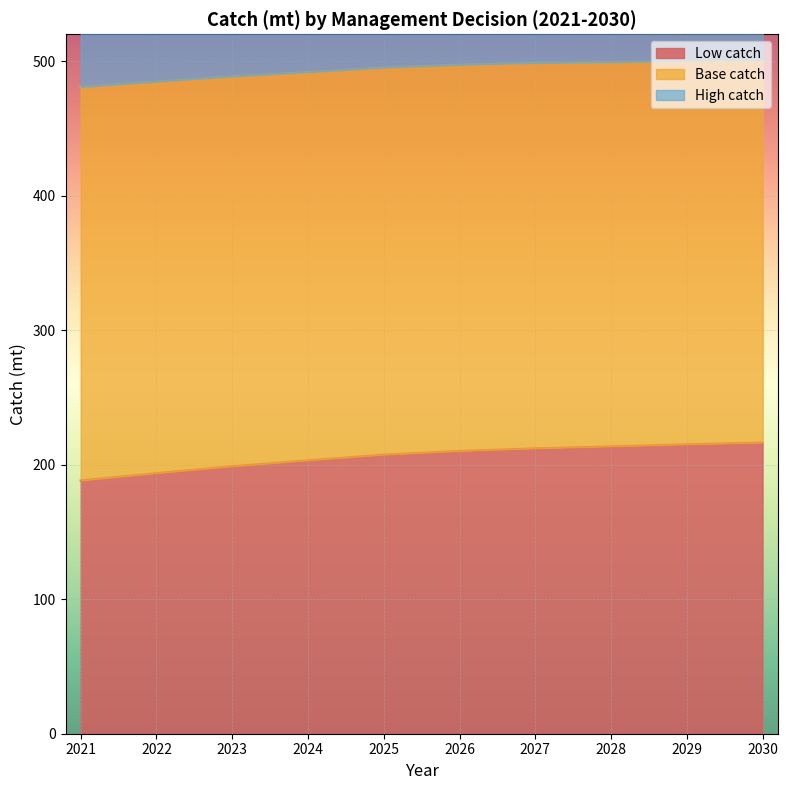

At which category is the sum across all series the highest?

2027